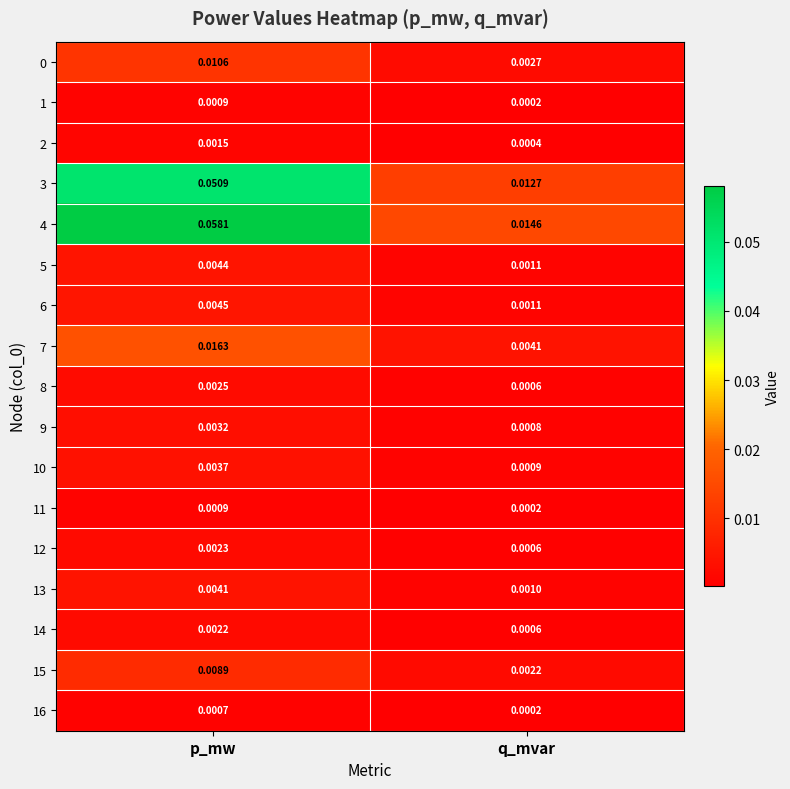

At which category is the sum across all series the highest?

p_mw